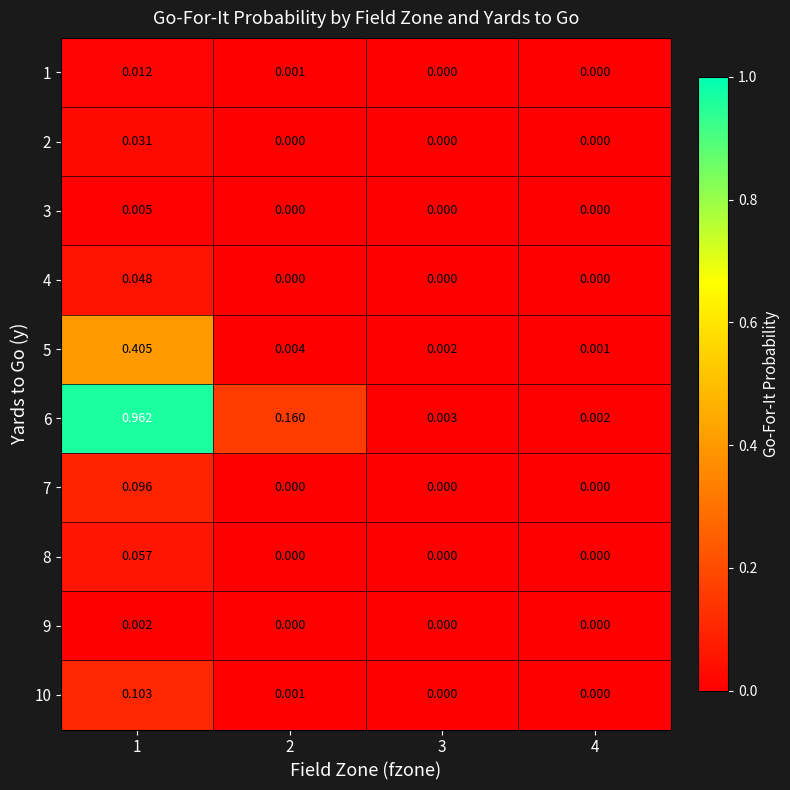

Is the value of 6 at 2 greater than the value of 9 at 1?

Yes